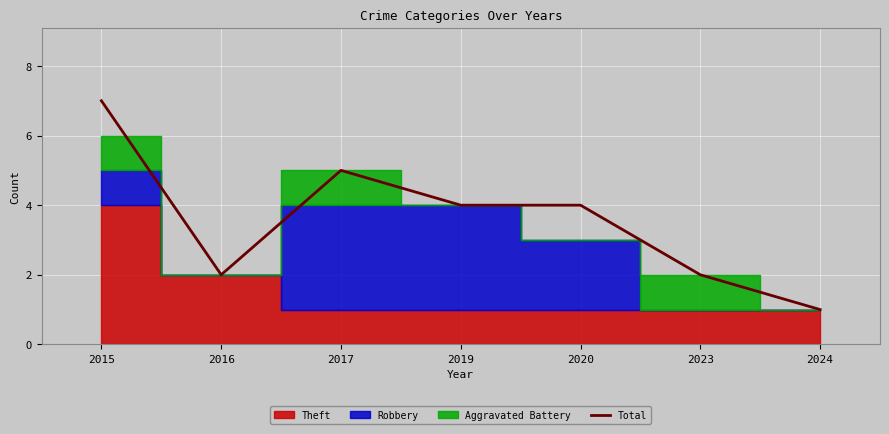

The value at 2015 is 7. True or false?

True